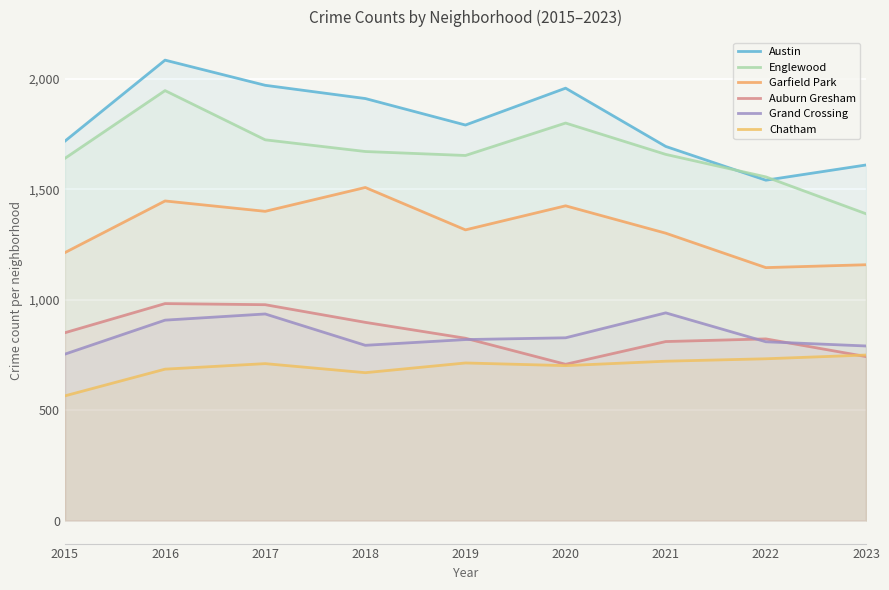

Reading right to left, transcribe all the data shown in this chart.

Austin: 2023=1611	2022=1542	2021=1695	2020=1959	2019=1792	2018=1912	2017=1972	2016=2086	2015=1719
Englewood: 2023=1390	2022=1557	2021=1659	2020=1801	2019=1654	2018=1672	2017=1725	2016=1948	2015=1641
Garfield Park: 2023=1159	2022=1146	2021=1302	2020=1426	2019=1317	2018=1509	2017=1401	2016=1448	2015=1214
Auburn Gresham: 2023=743	2022=823	2021=811	2020=708	2019=826	2018=898	2017=978	2016=983	2015=851
Grand Crossing: 2023=791	2022=810	2021=941	2020=828	2019=820	2018=794	2017=936	2016=908	2015=754
Chatham: 2023=750	2022=733	2021=722	2020=702	2019=714	2018=670	2017=711	2016=686	2015=565